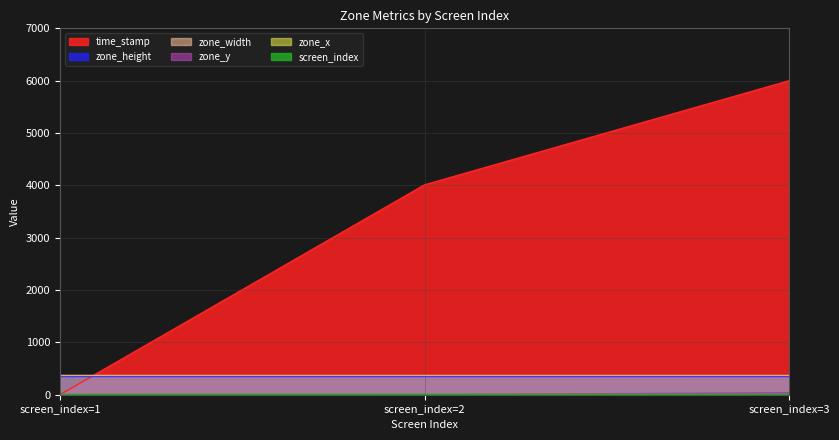

Which series has the widest spread of values?

time_stamp